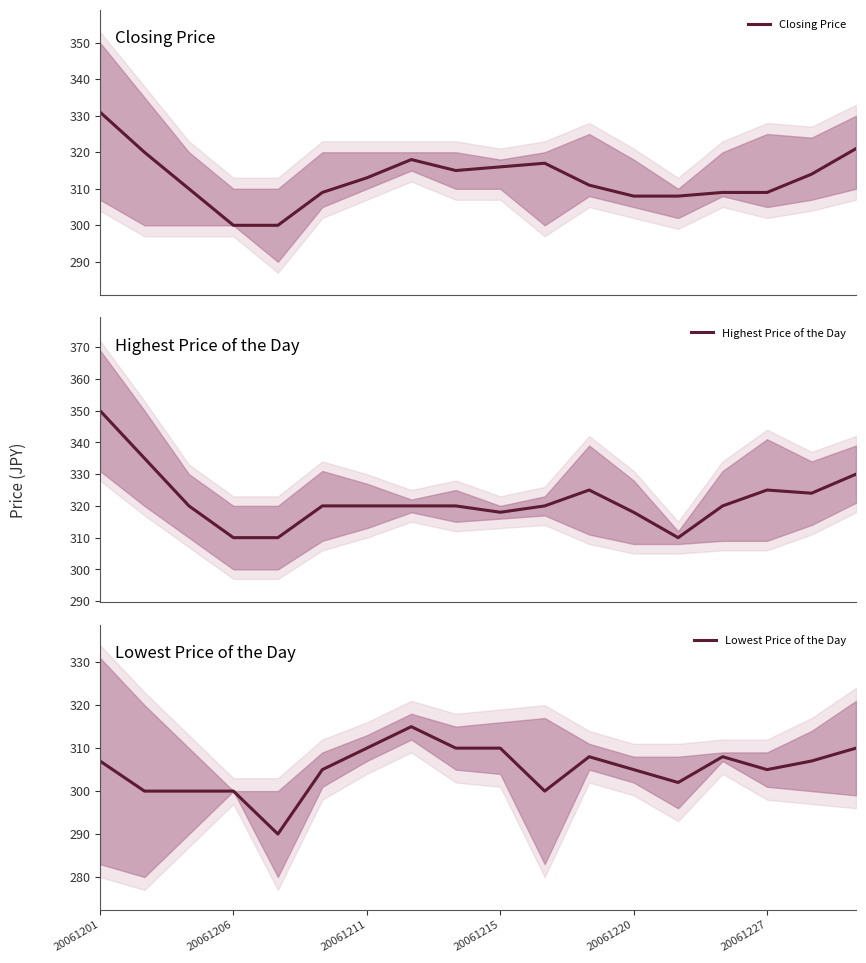

At which label is Highest Price of the Day closest to 330?

17